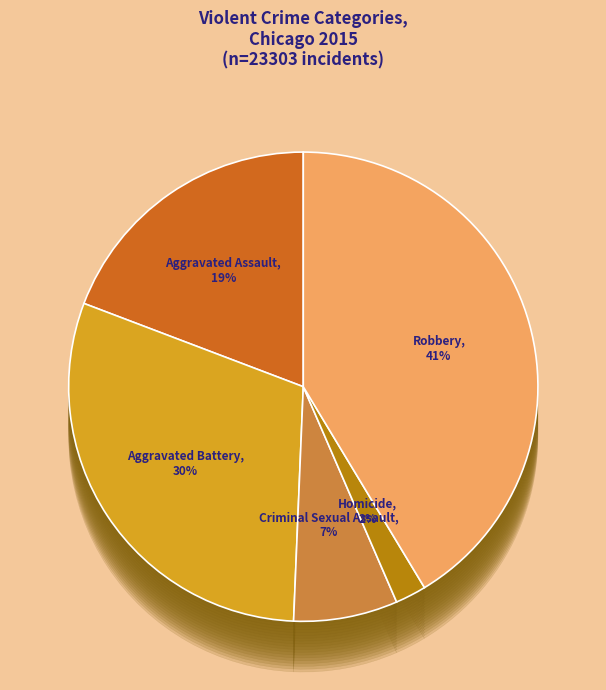

Approximately how many times larger is the value at Criminal Sexual Assault compared to Robbery?

0.2